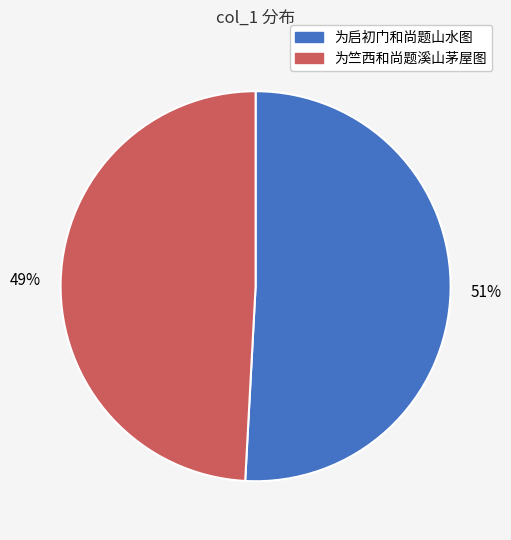

To the nearest percent, what is the difference between the largest and smallest slice percentages?

2%